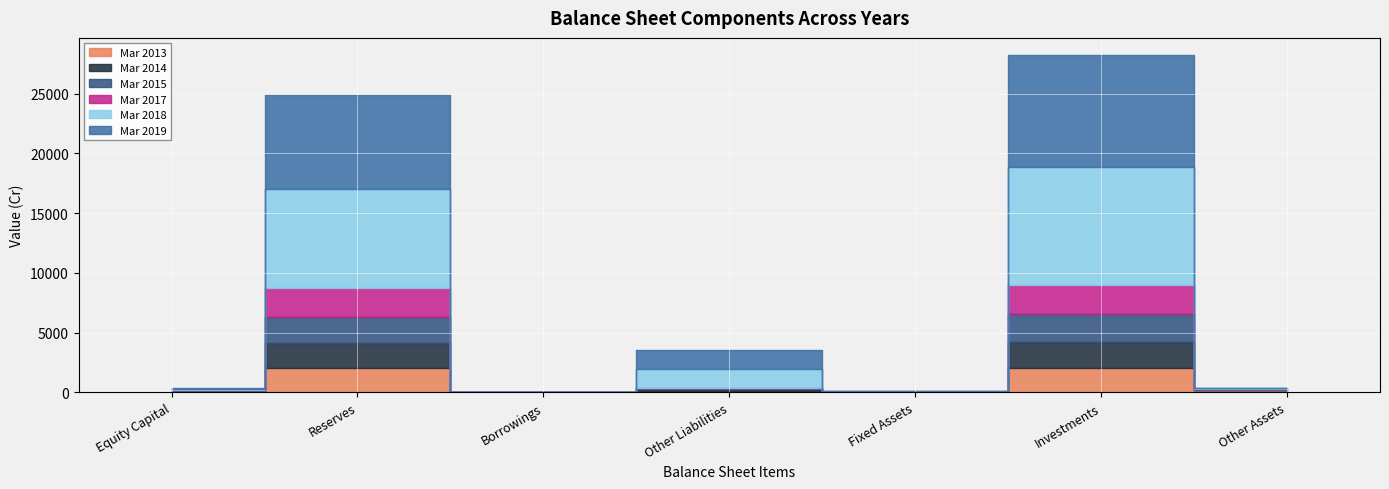

What is the label of the 2nd point from the right?

Investments